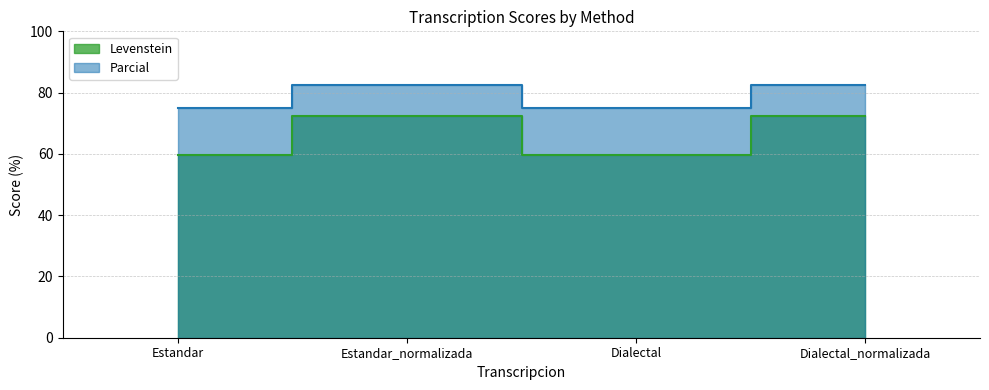

Reading left to right, list all the values displayed in this chart.

Levenstein: Estandar=59.5	Estandar_normalizada=72.2	Dialectal=59.5	Dialectal_normalizada=72.2
Parcial: Estandar=75.0	Estandar_normalizada=82.4	Dialectal=75.0	Dialectal_normalizada=82.4